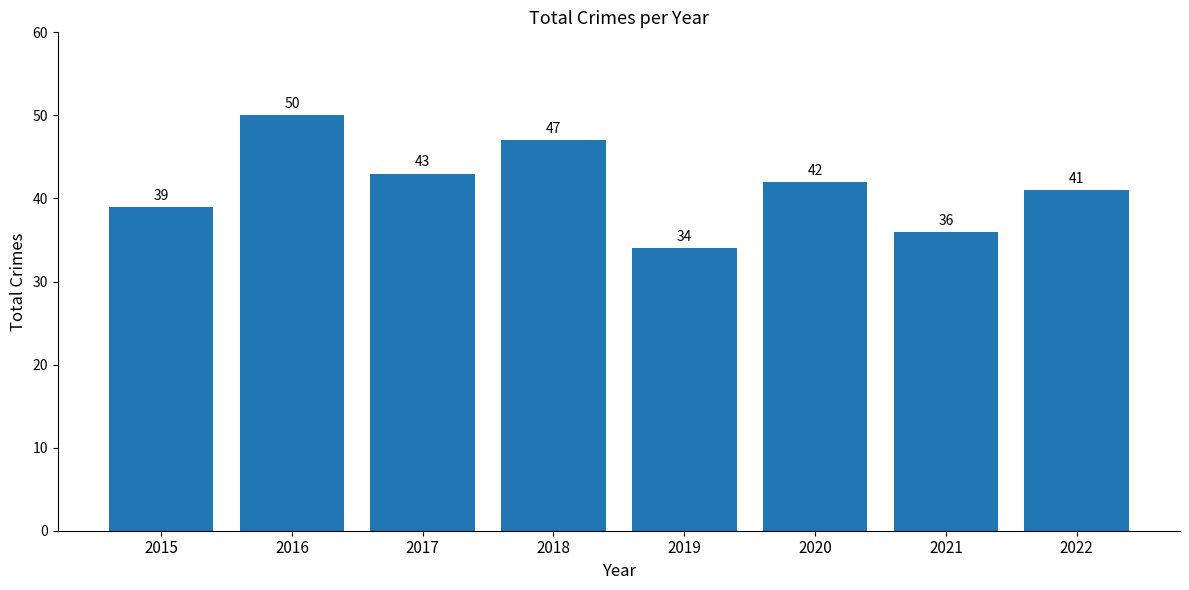

Rank the categories by value from highest to lowest.

2016, 2018, 2017, 2020, 2022, 2015, 2021, 2019